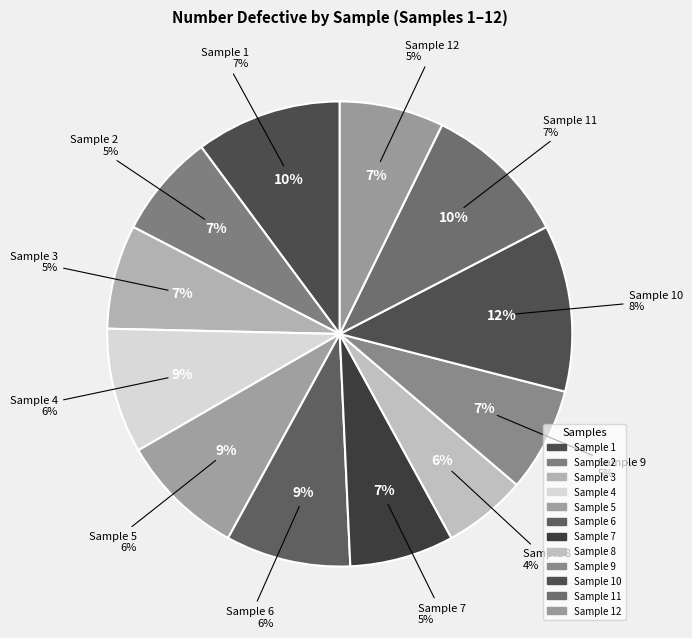

Combined, do 2 and 8 account for over 50%?

No